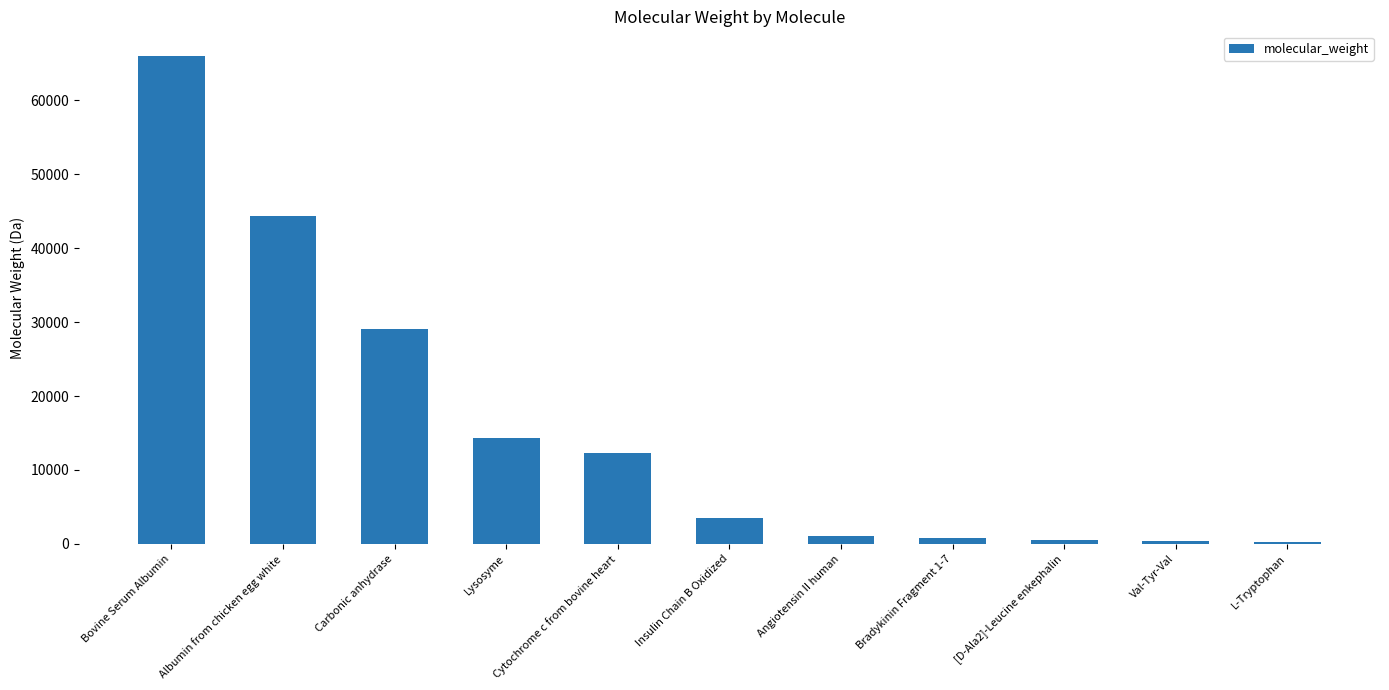

What is the change in value from Albumin from chicken egg white to Cytochrome c from bovine heart?

-31960